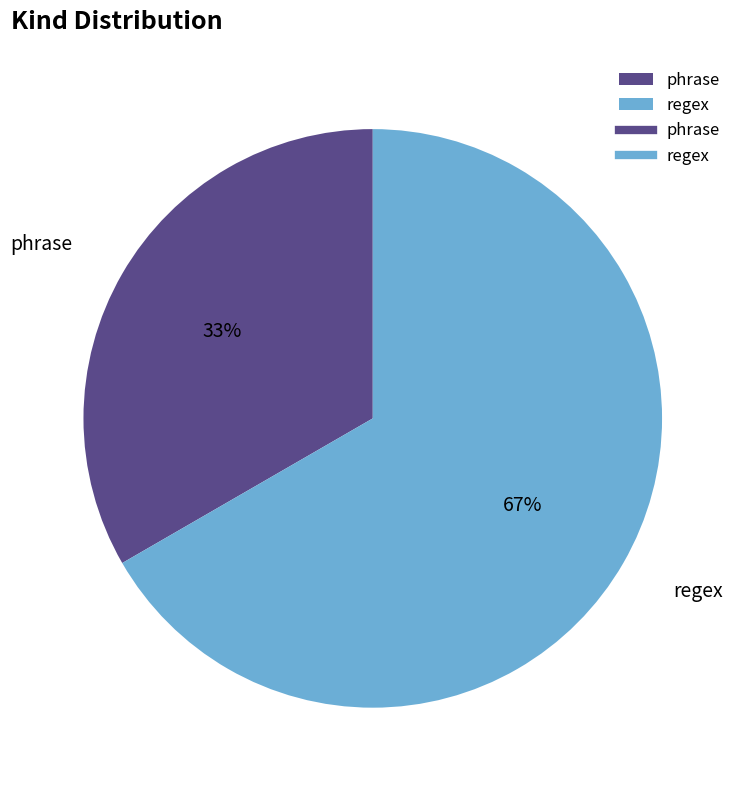

Combined, do phrase and regex account for over 50%?

Yes